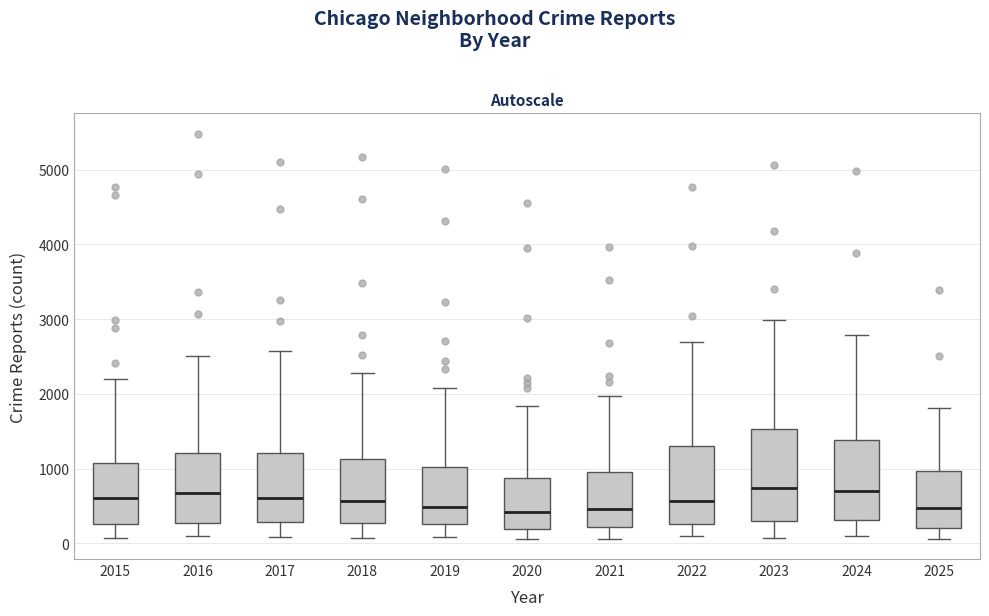

Where is the upper edge of the box at x = 2018 on the y-axis? The values are not printed on the chart, so give them approximately, as read against the axis.

1100